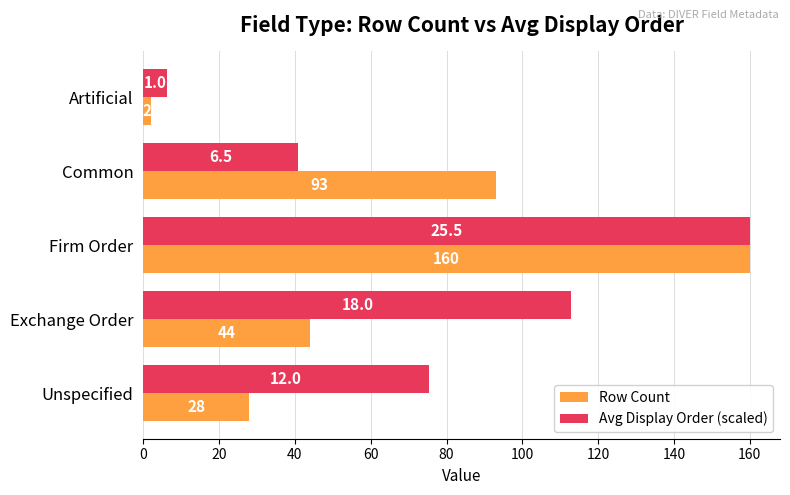

How many categories are shown in the chart?

5